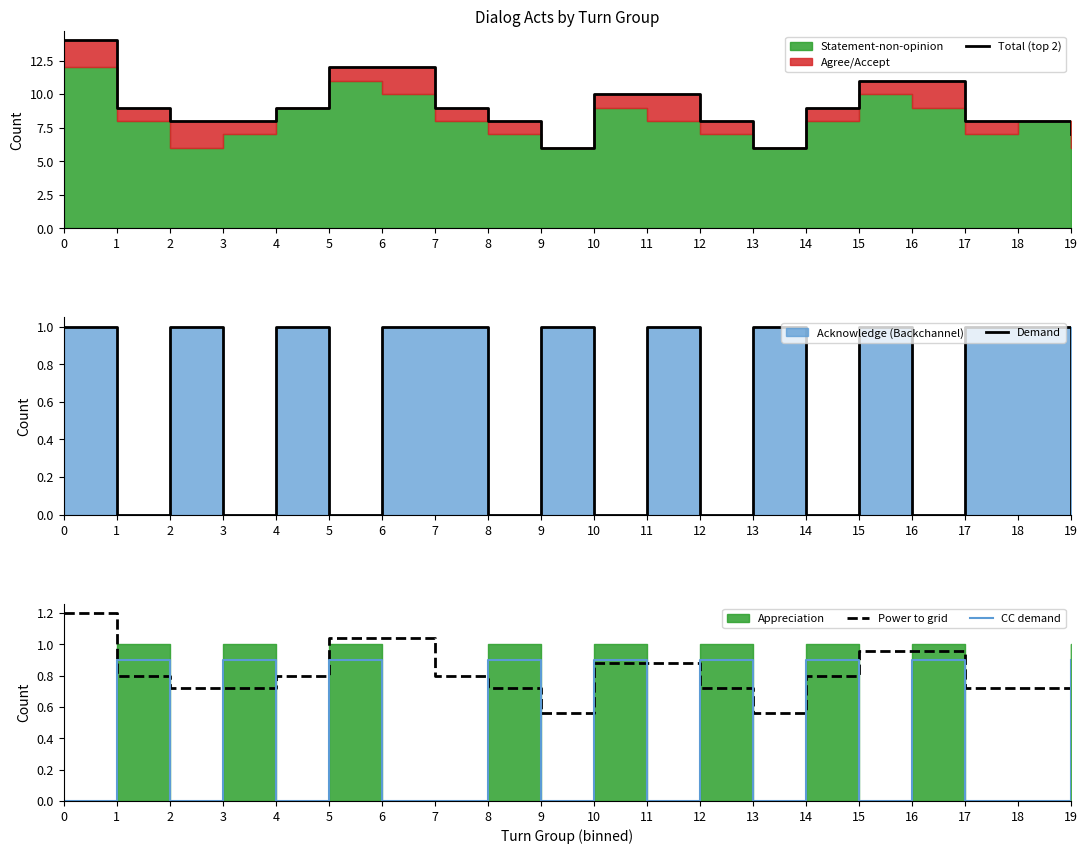

What is the difference between the maximum and minimum values in the Power to grid series?

0.6